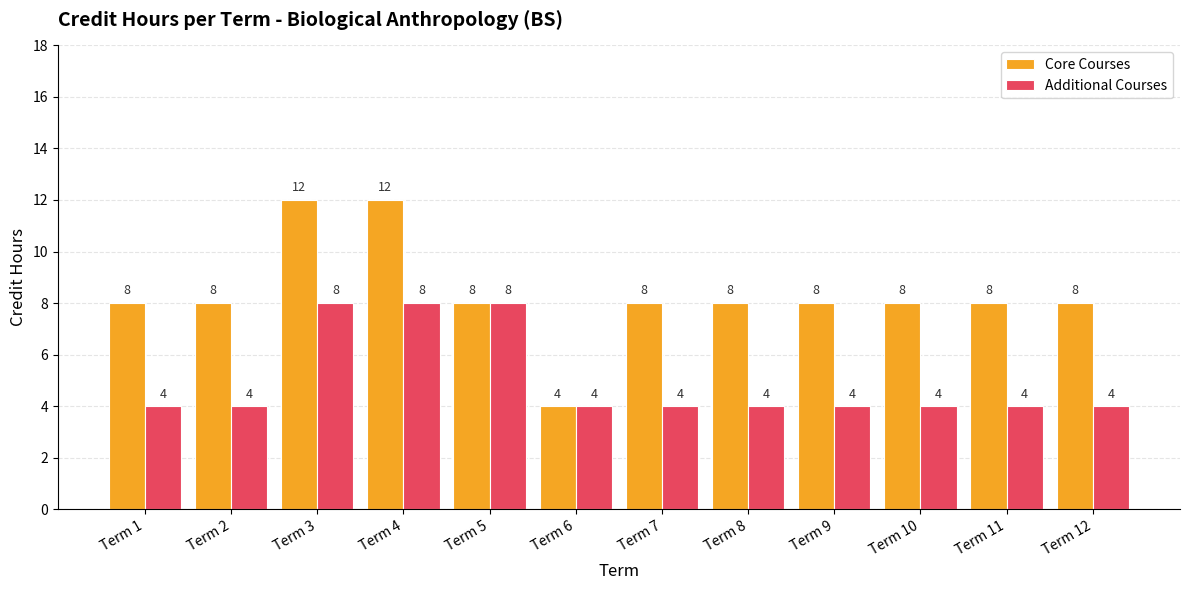

Reading right to left, what are all the values shown in this chart?

Core Courses: 8	8	8	8	8	8	4	8	12	12	8	8
Additional Courses: 4	4	4	4	4	4	4	8	8	8	4	4